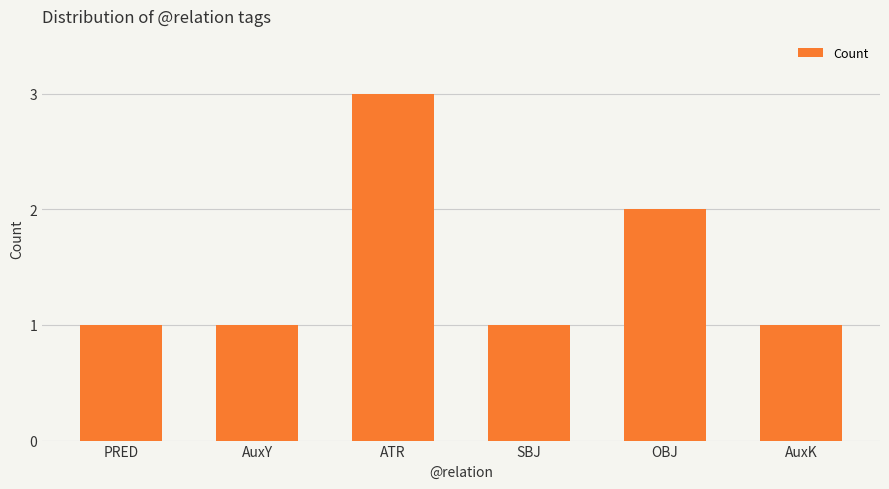

How many distinct data groups are displayed?

1